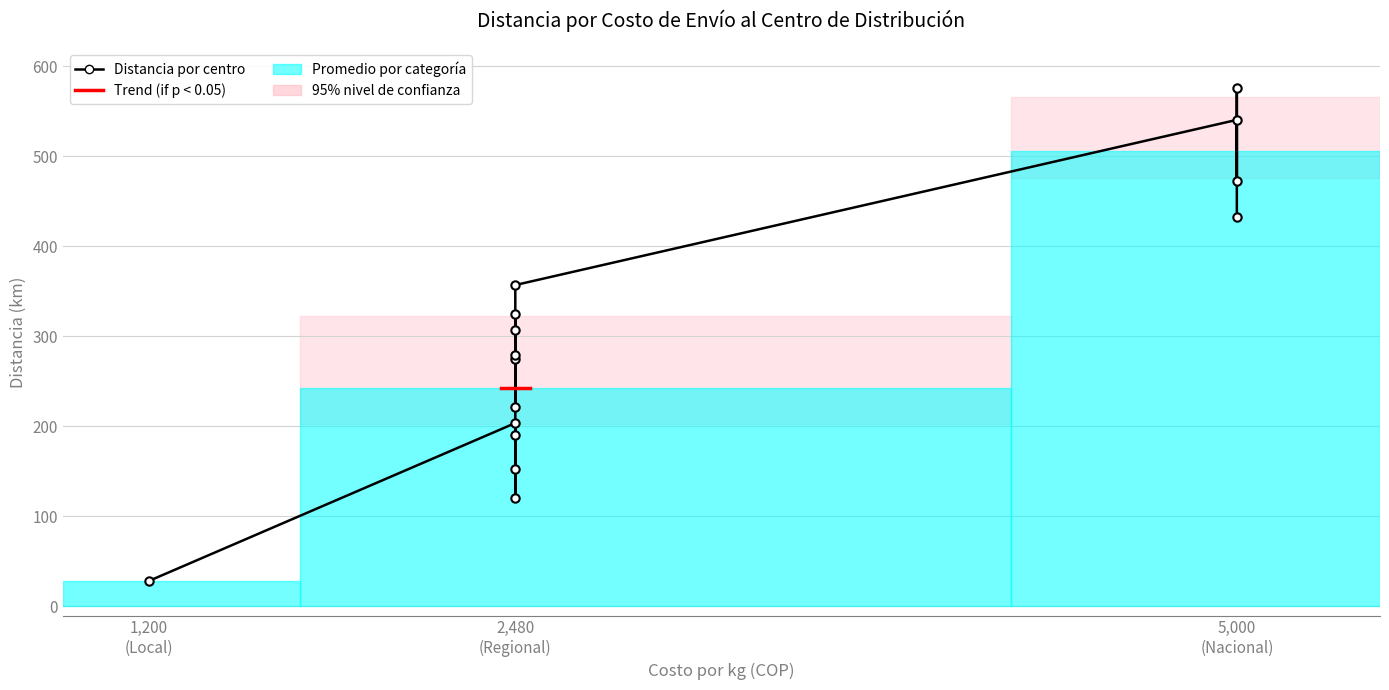

What is the minimum value shown in the chart?

28.4